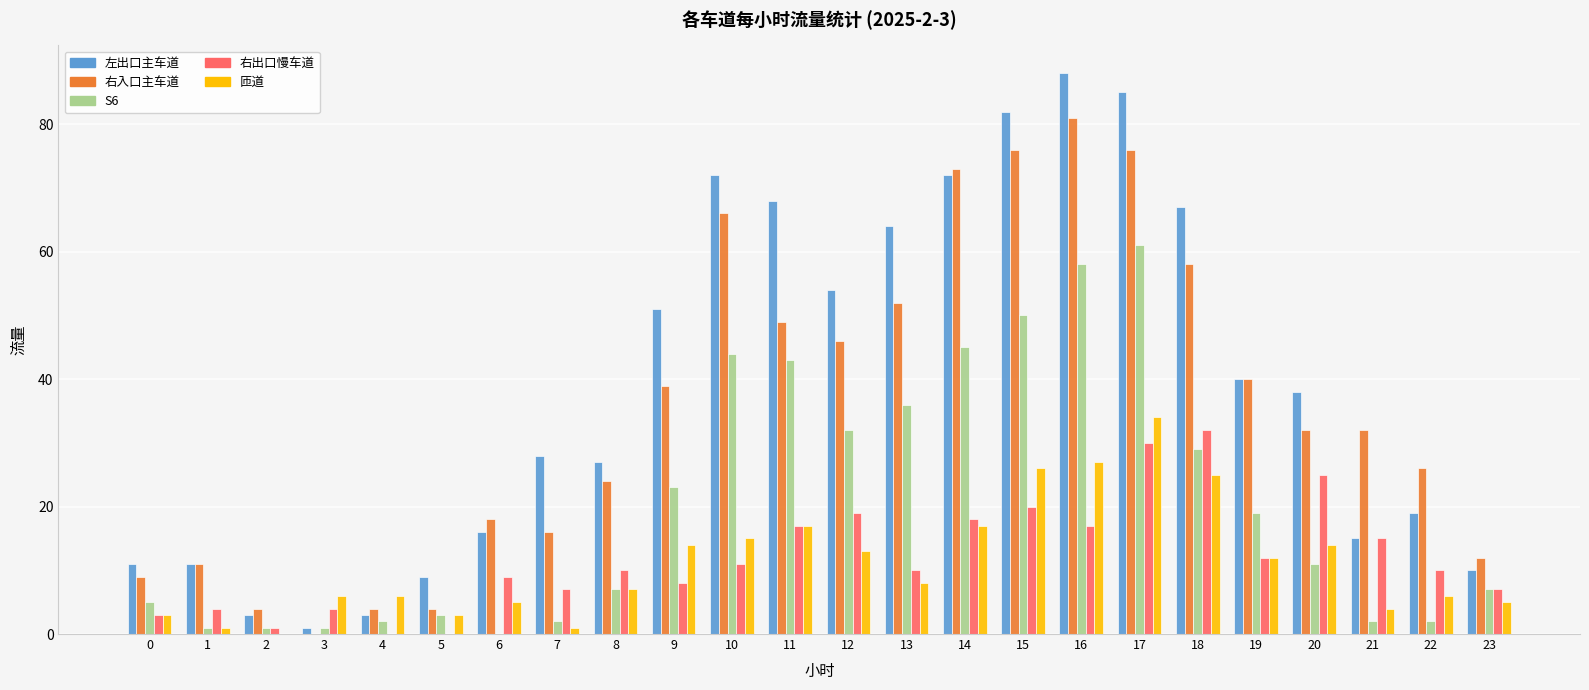

What is the total value across all series at 9?

135